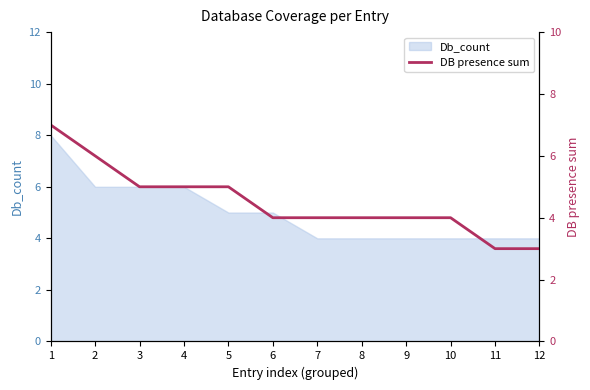

What is the minimum value shown in the chart?

3